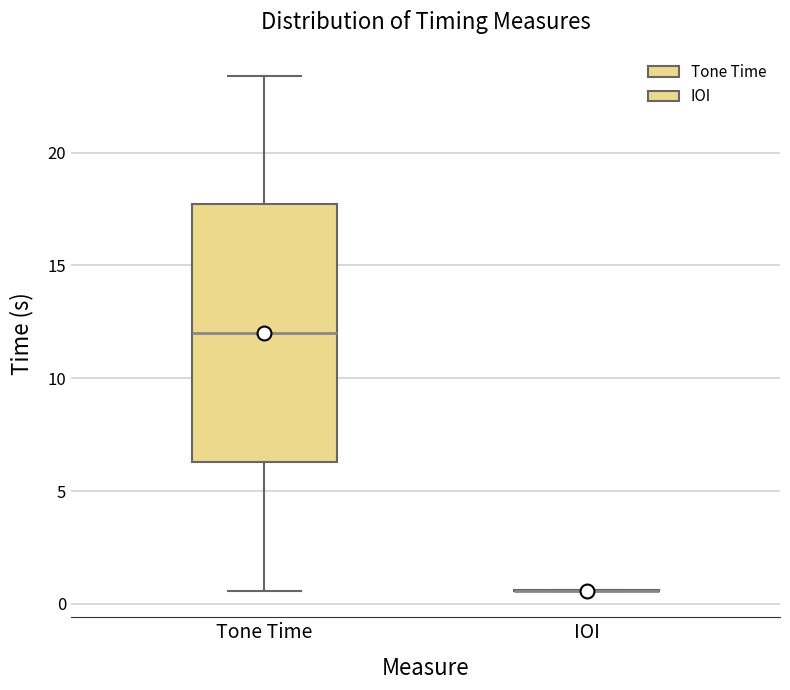

Which box is the tallest, from its lower edge to its upper edge?

Tone Time